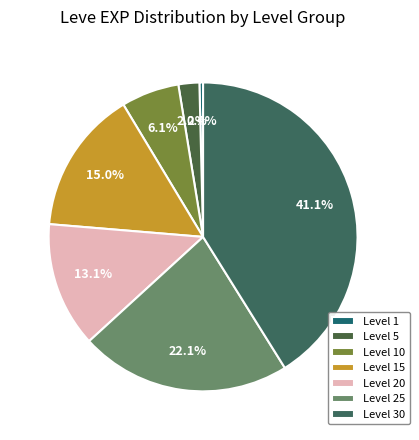

To the nearest percent, what percentage of the pie is Level 30?

41%